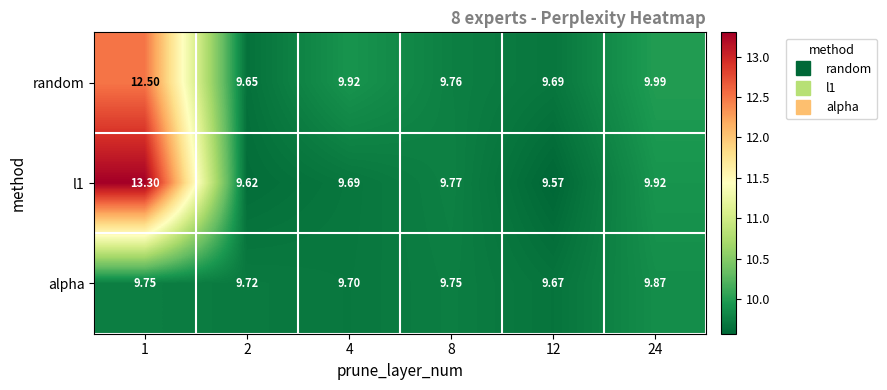

What is the spread (max minus min) of values at 4?

0.2